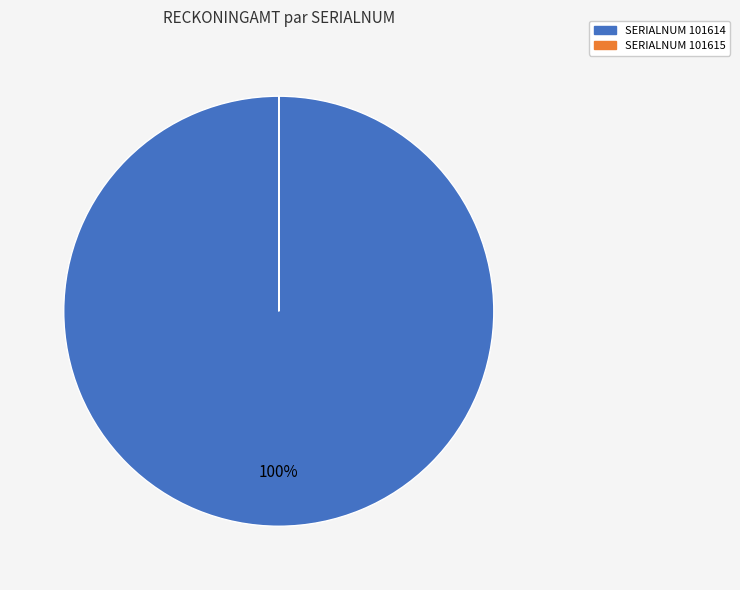

To the nearest percent, what is the average slice percentage?

50%